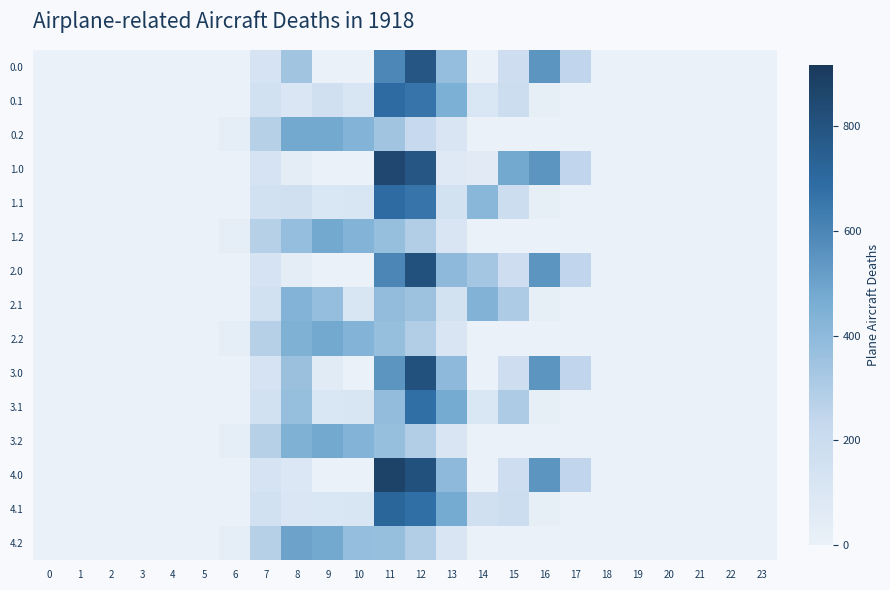

Which series has the largest range (max minus min)?

4.0